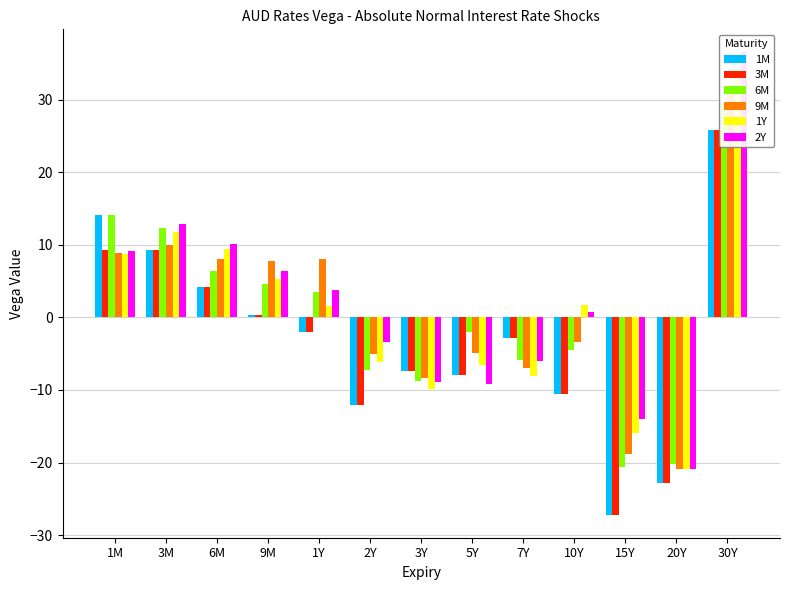

What is the total value across all series at 20Y?

-128.4